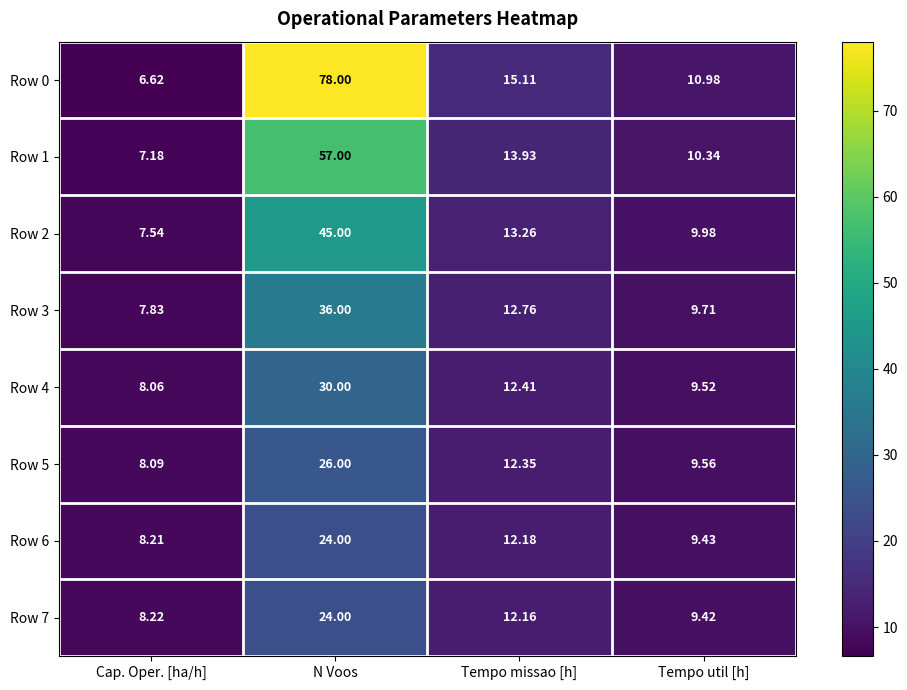

Which category has the highest value in the Row 7 series?

N Voos